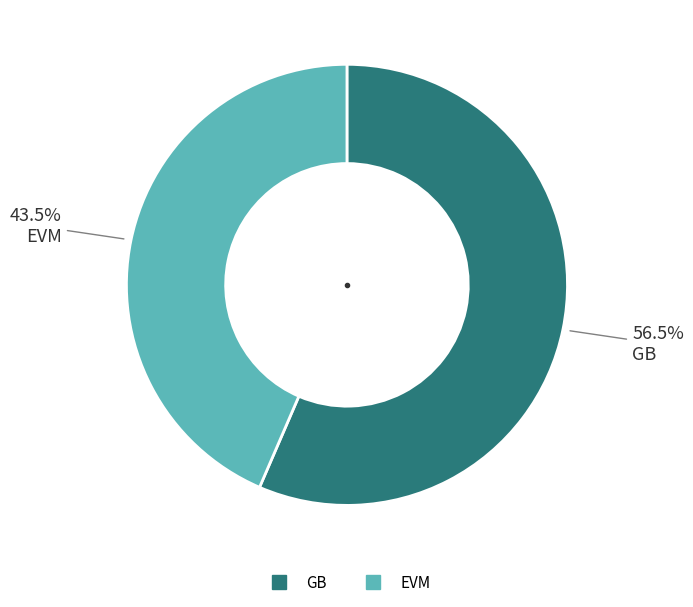

Which slice is the largest?

GB